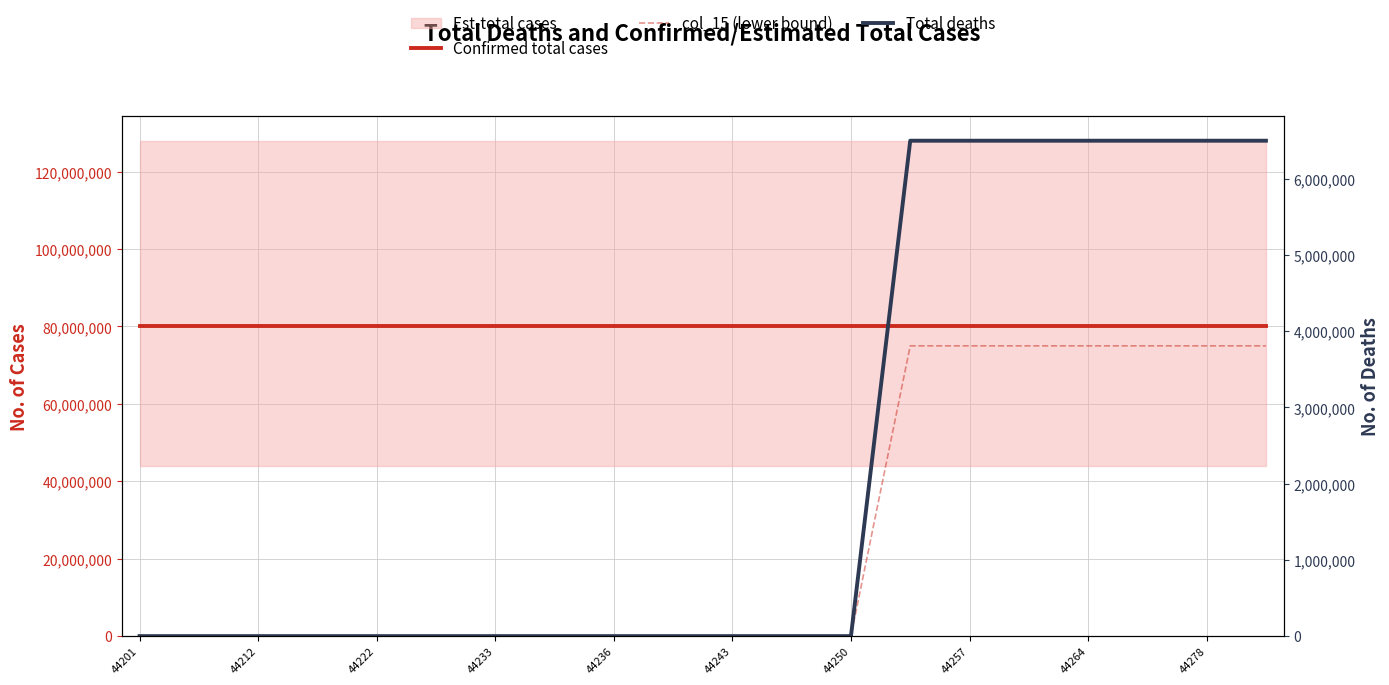

True or false: Total deaths and Confirmed total cases intersect in this chart.

False